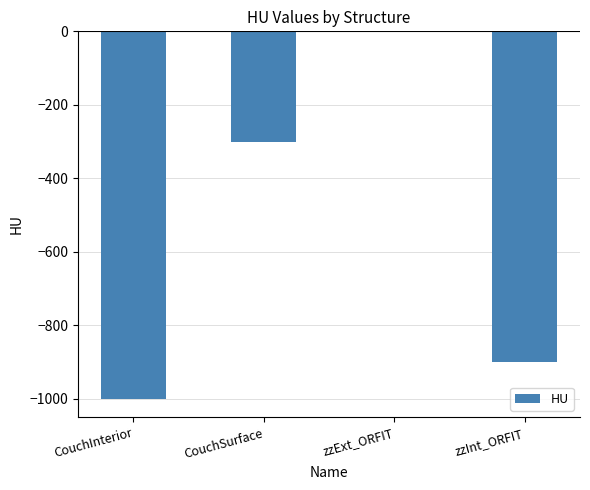

Which category has the highest value across all series?

zzExt_ORFIT